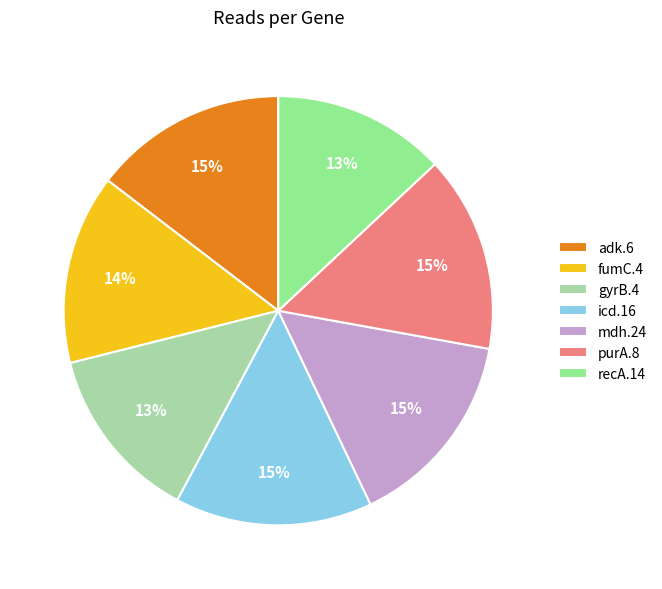

To the nearest percent, what is the combined percentage of fumC.4 and recA.14?

27%